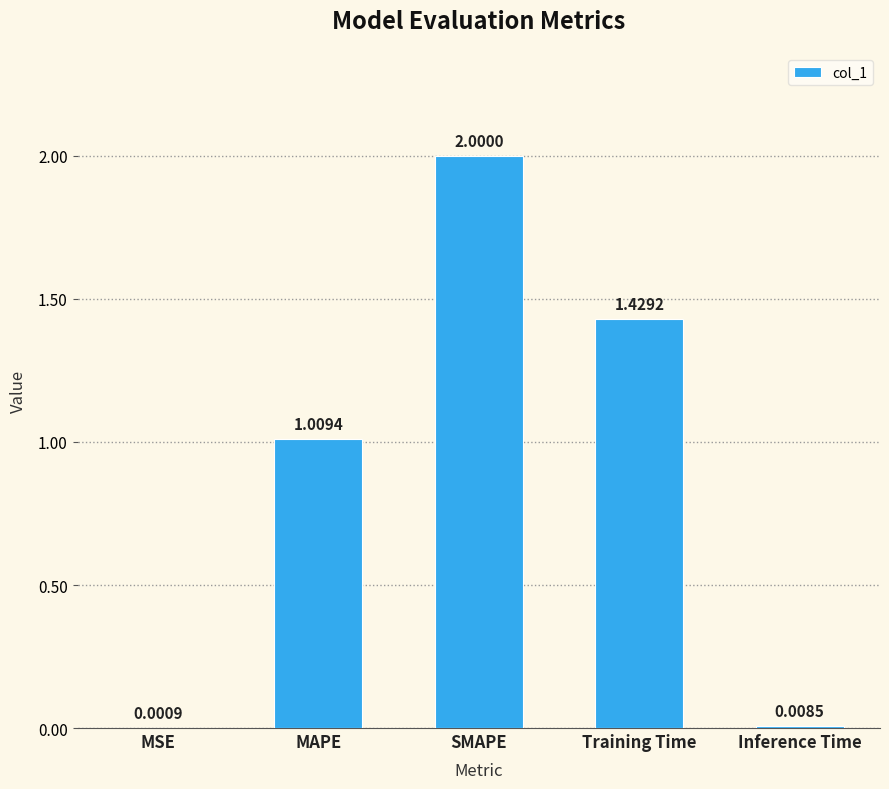

Where is the data nearest to the value 1?

MAPE